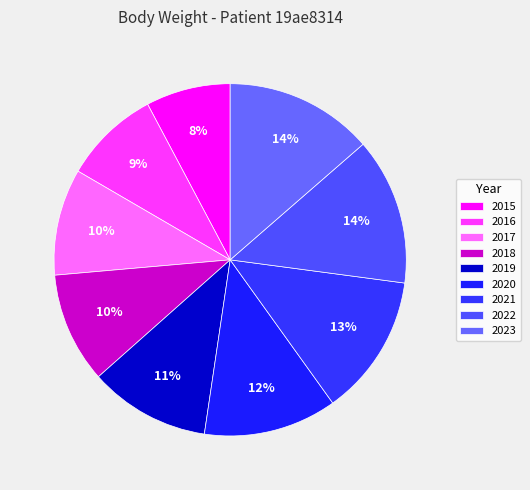

How many segments does this pie chart have?

9